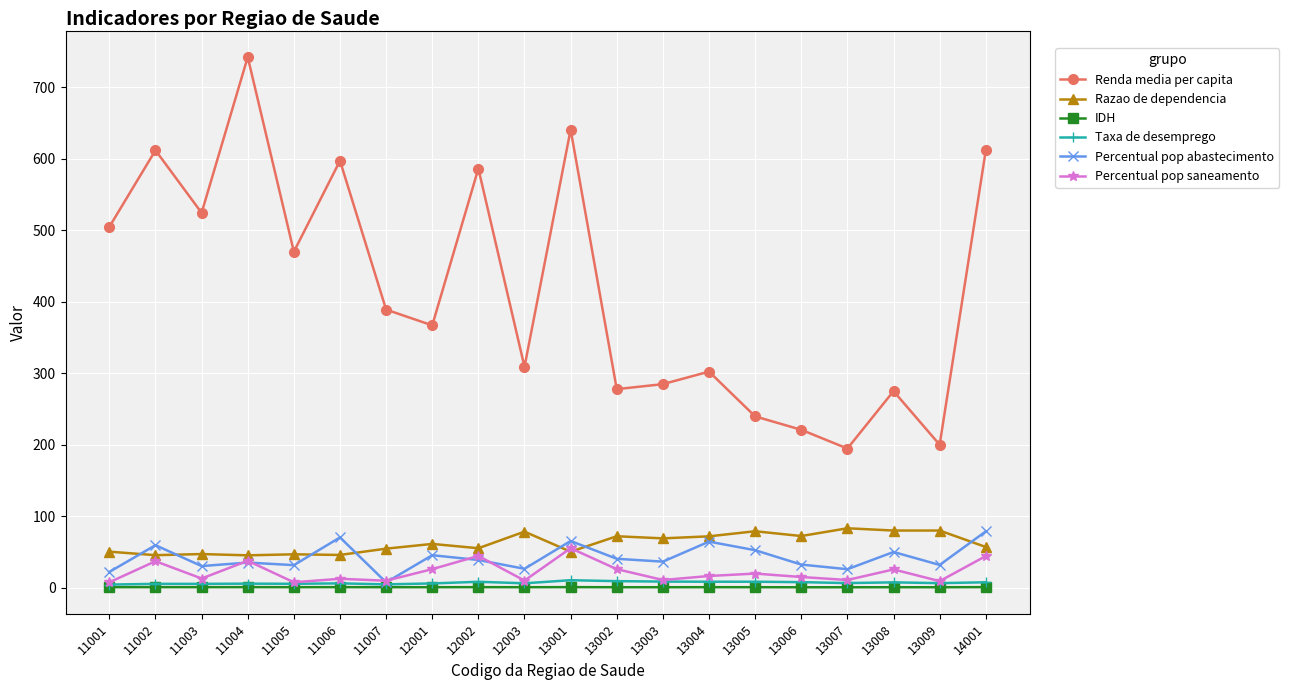

Between 11007 and 13007, which series saw the biggest shift?

Renda media per capita